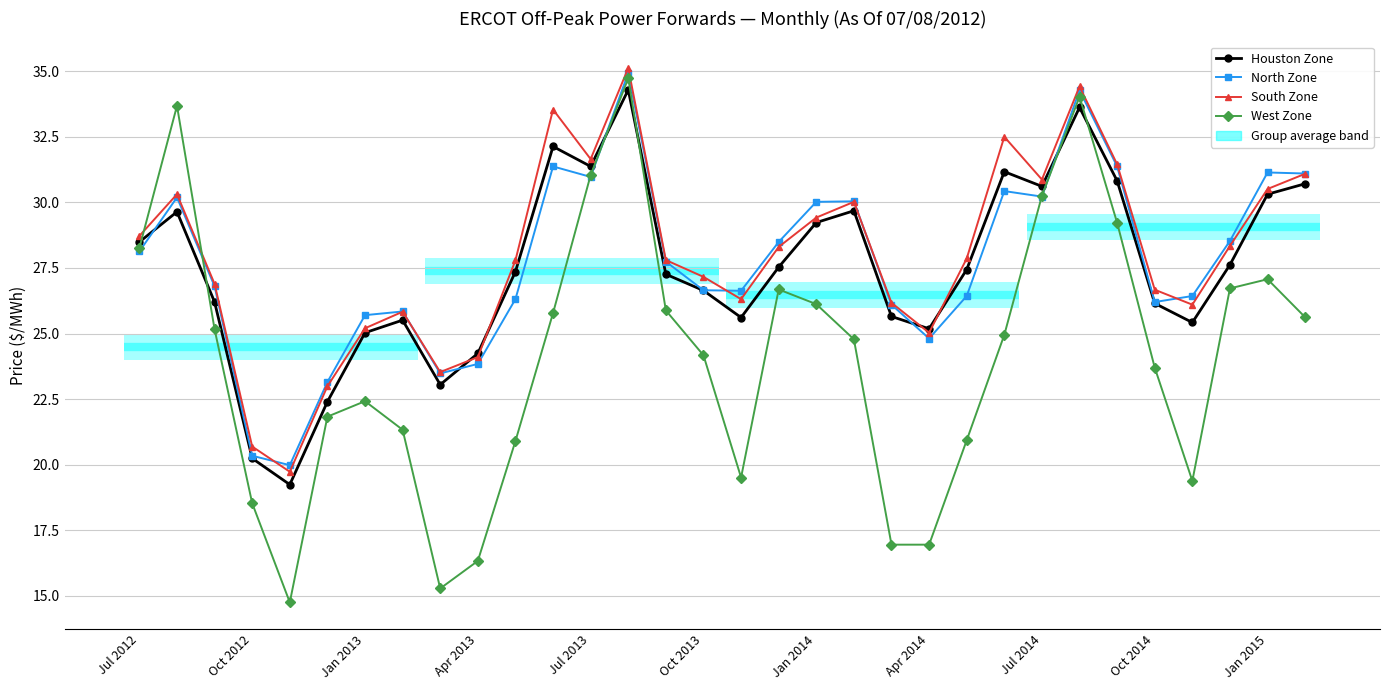

What is the difference between the maximum and minimum values in the West Zone series?

20.0